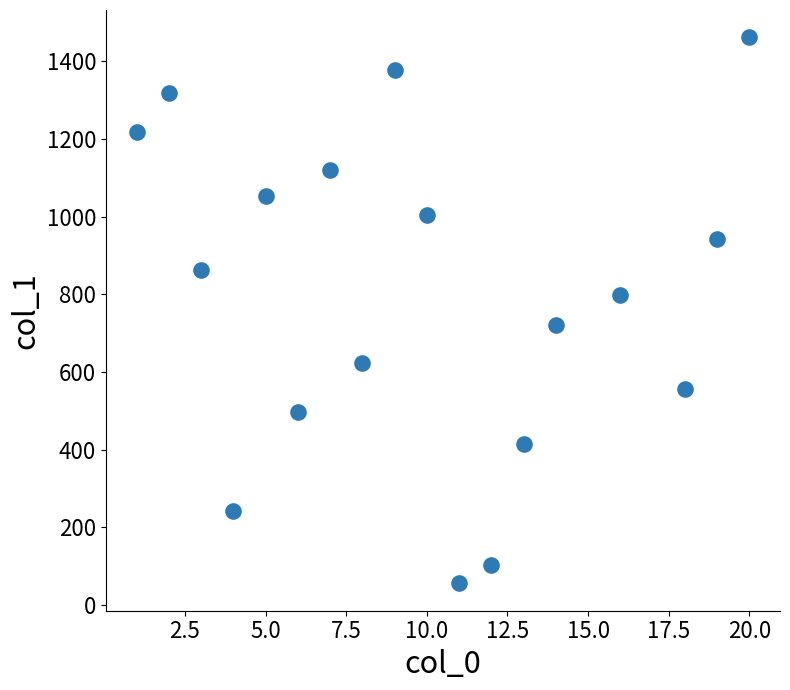

What is the range of X values (max minus min)?

19